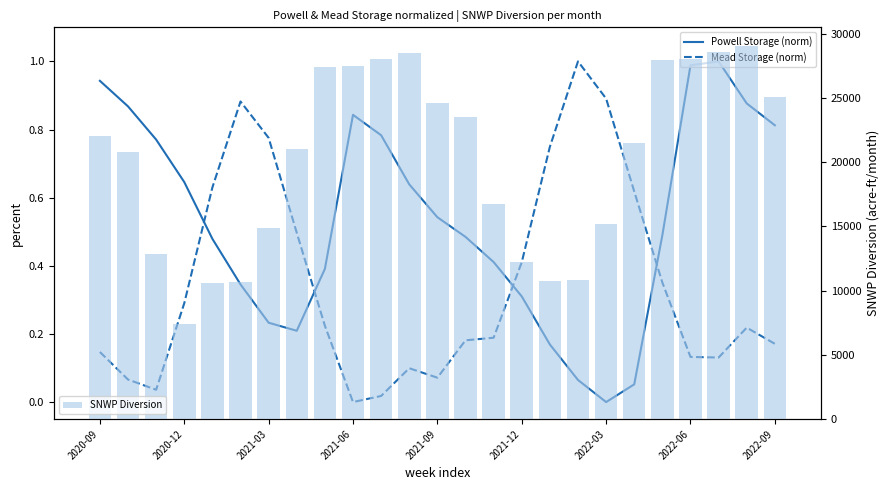

What position from the right is 17?

8